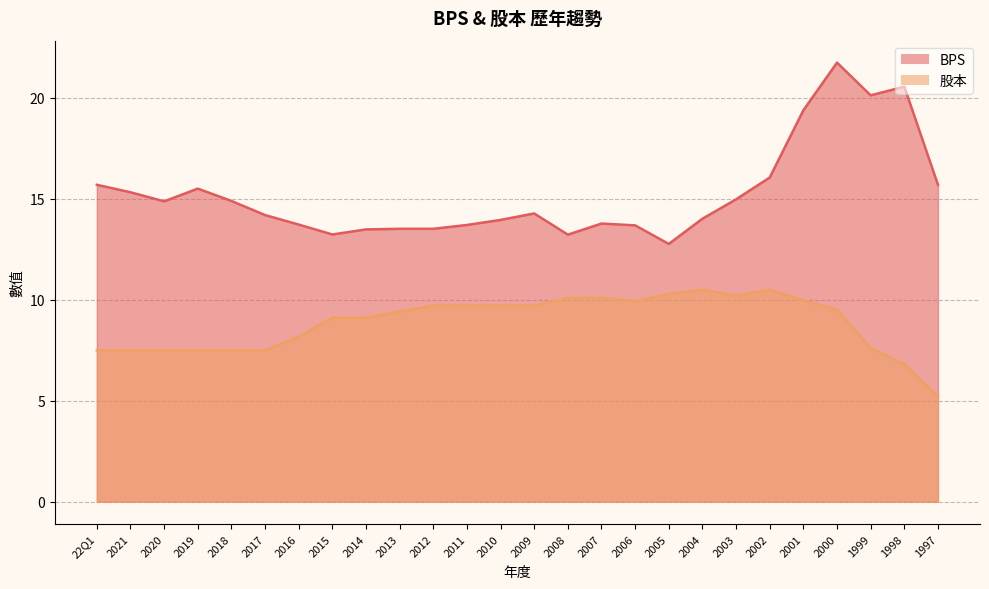

What is the difference between the maximum and minimum values in the BPS series?

9.0